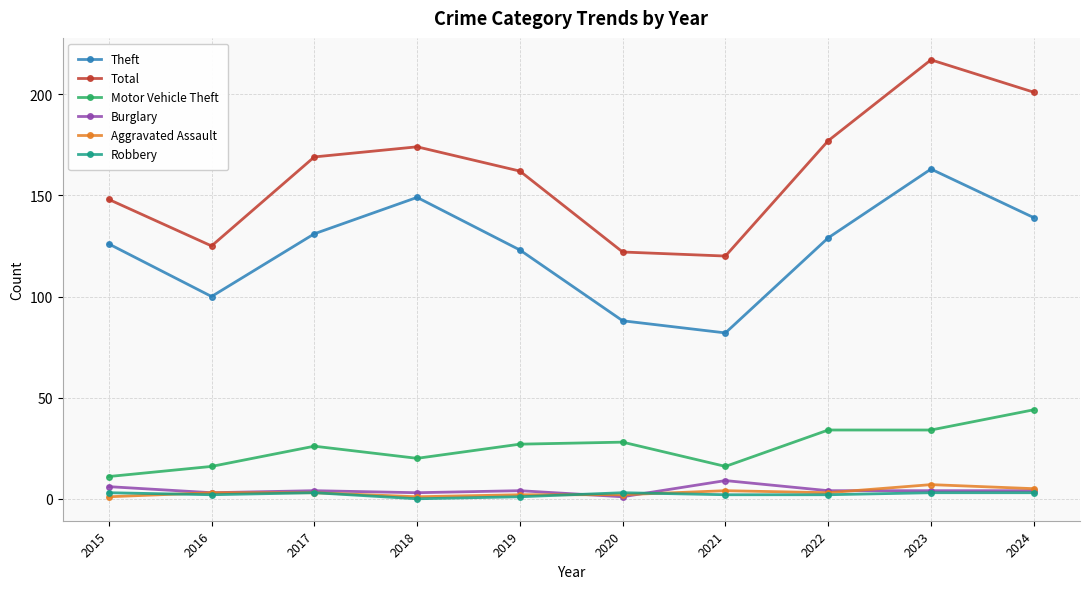

Which series has the largest total across all categories?

Total